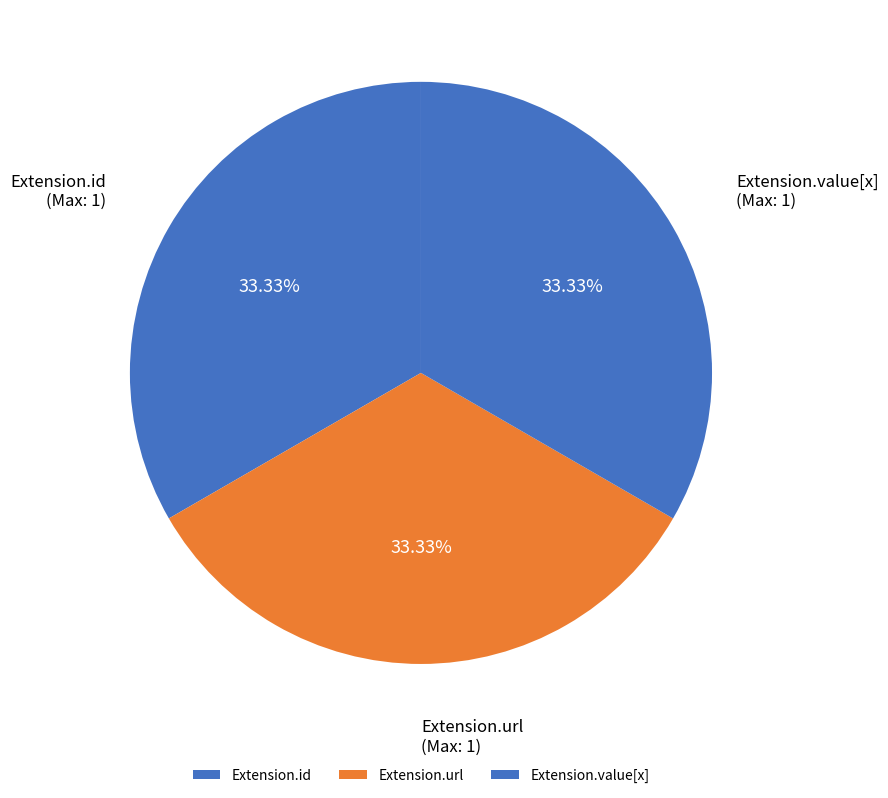

Does Extension.value[x] account for over 50% of the chart?

No